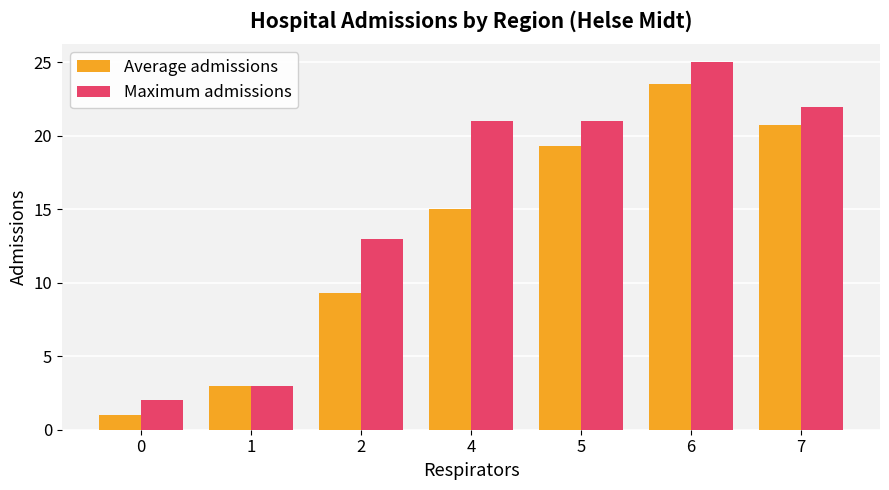

Which series changed the most between 0 and 7?

Maximum admissions